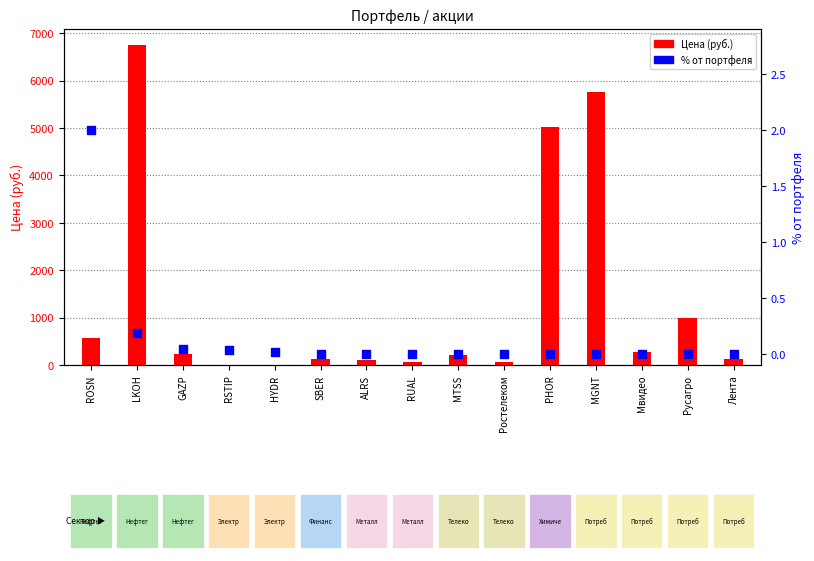

Which series contains the lowest Y value?

% от портфеля